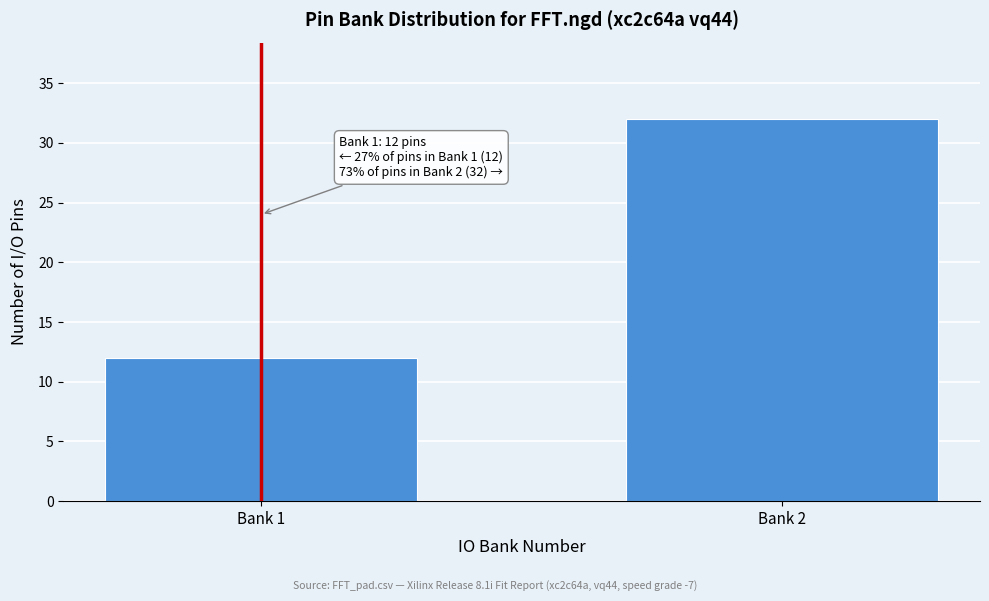

Reading left to right, what are all the values shown in this chart?

12	32